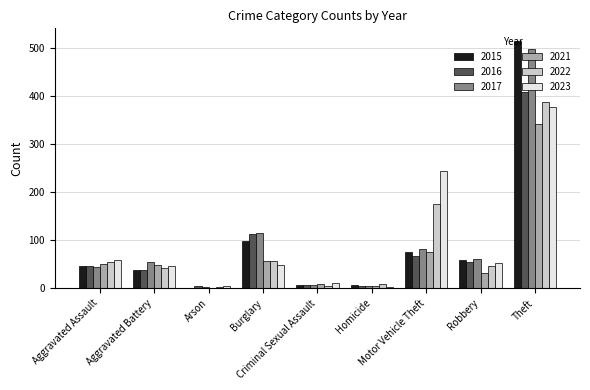

What is the maximum value for 2022?

388